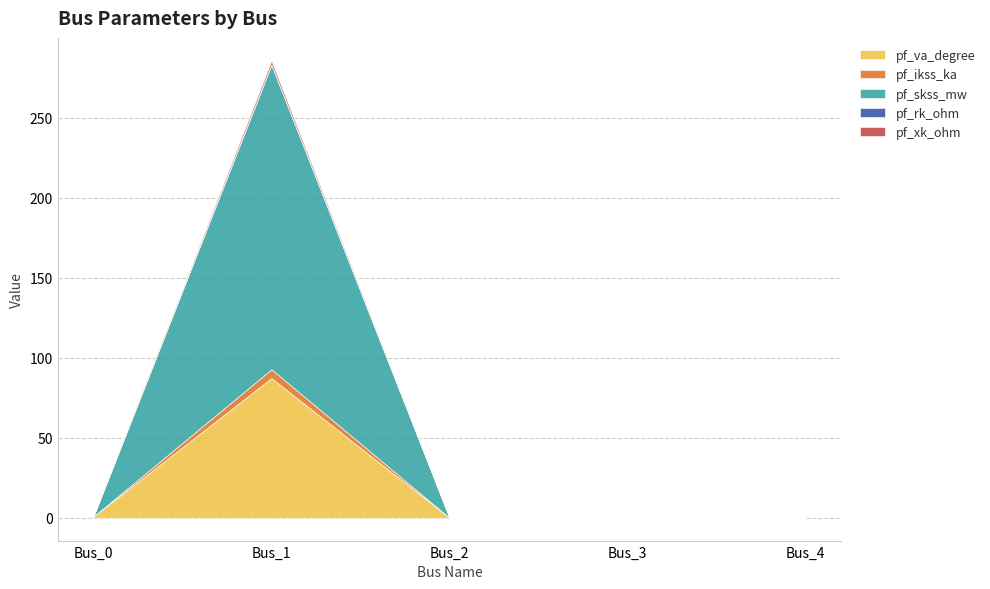

At which label is pf_skss_mw closest to 95?

Bus_0